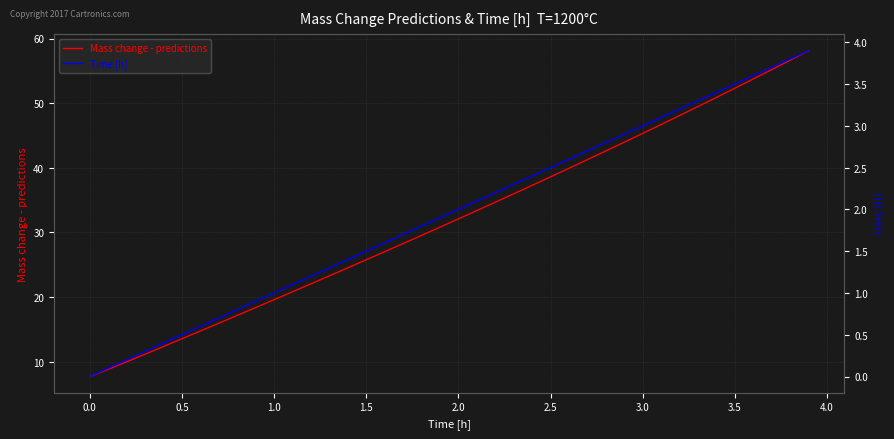

The value of Mass change - predictions at 3.0 is 22.7. True or false?

False